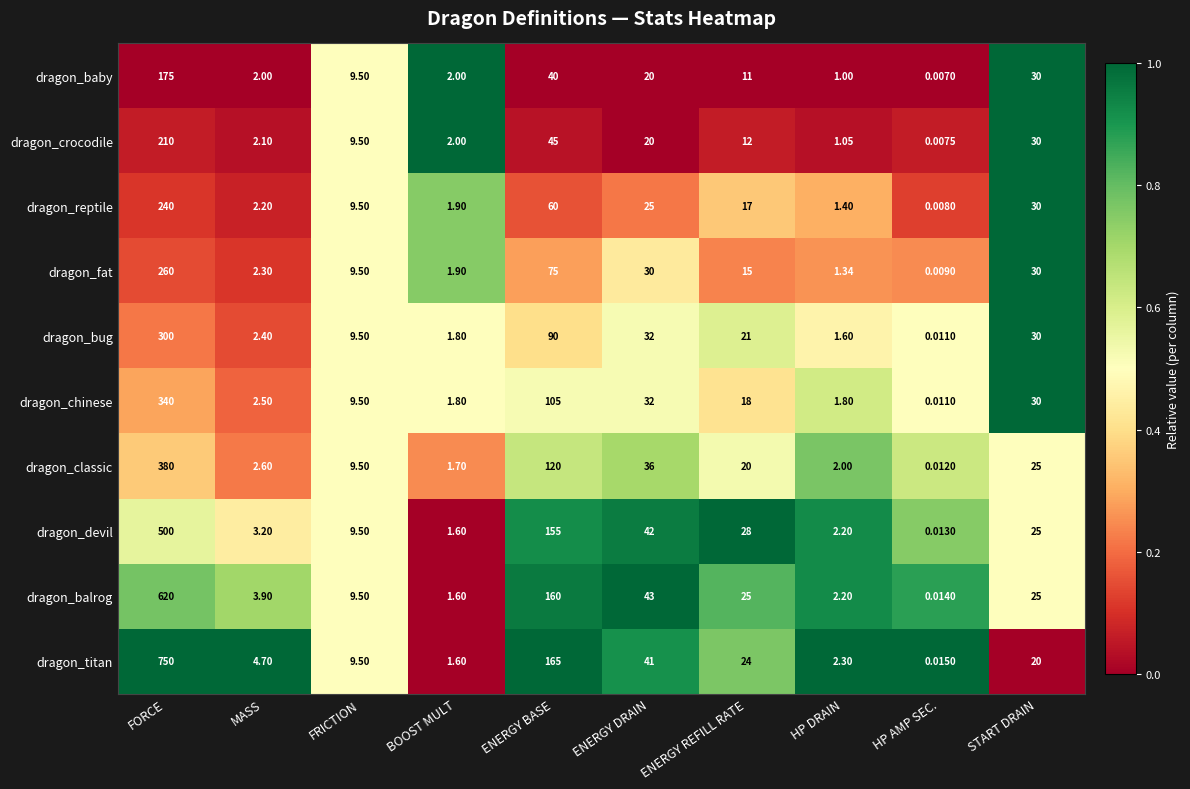

At which category is the sum across all series the highest?

FORCE